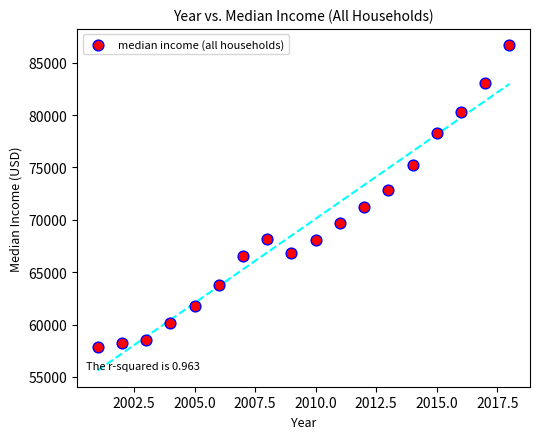

What is the range of Y values (max minus min)?

28770